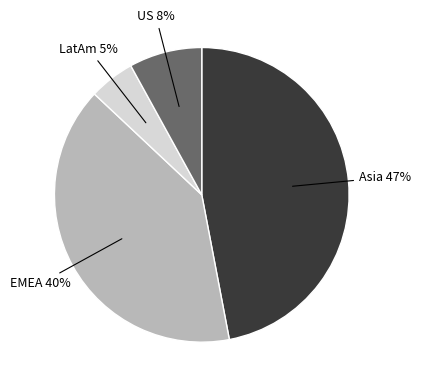

To the nearest percent, what is the average slice percentage?

25%